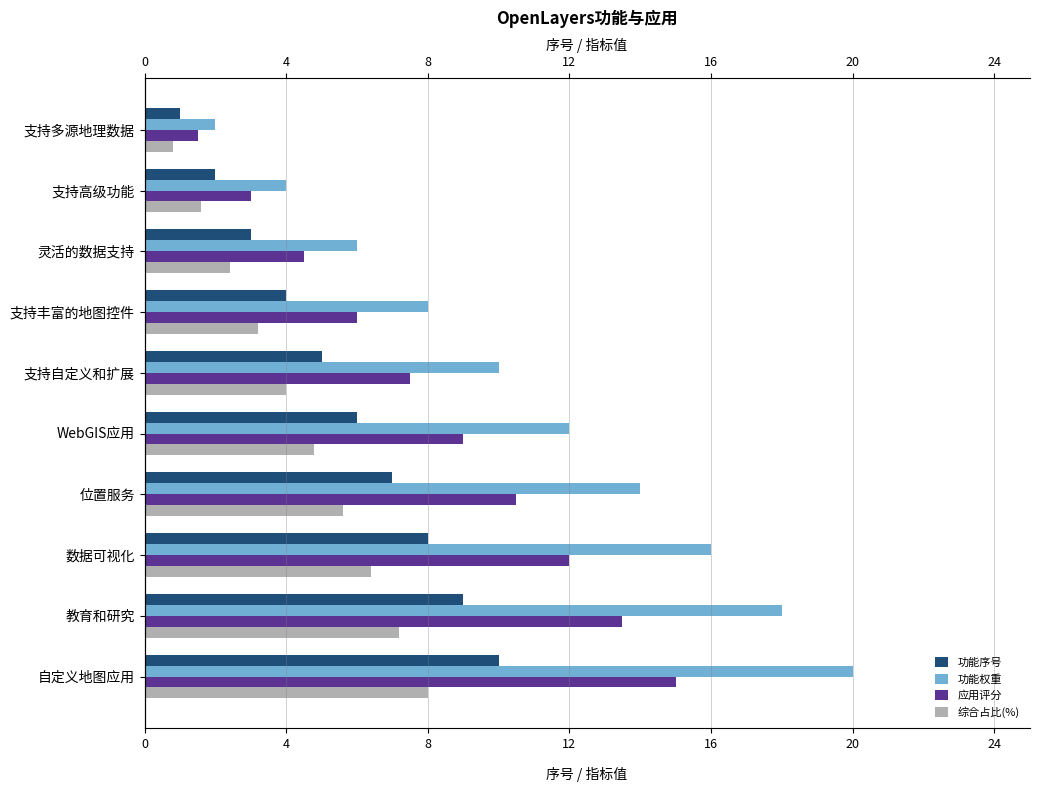

How many distinct data groups are displayed?

4